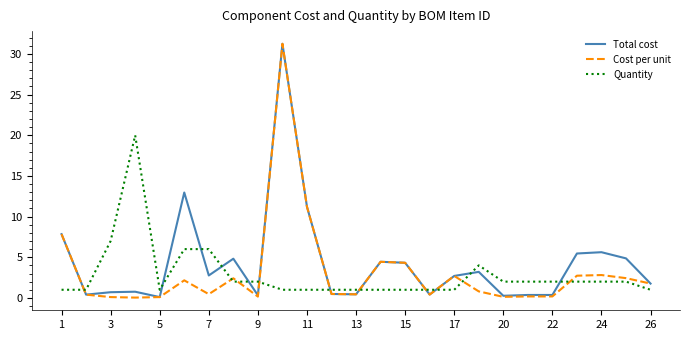

True or false: Total cost and Quantity intersect in this chart.

True